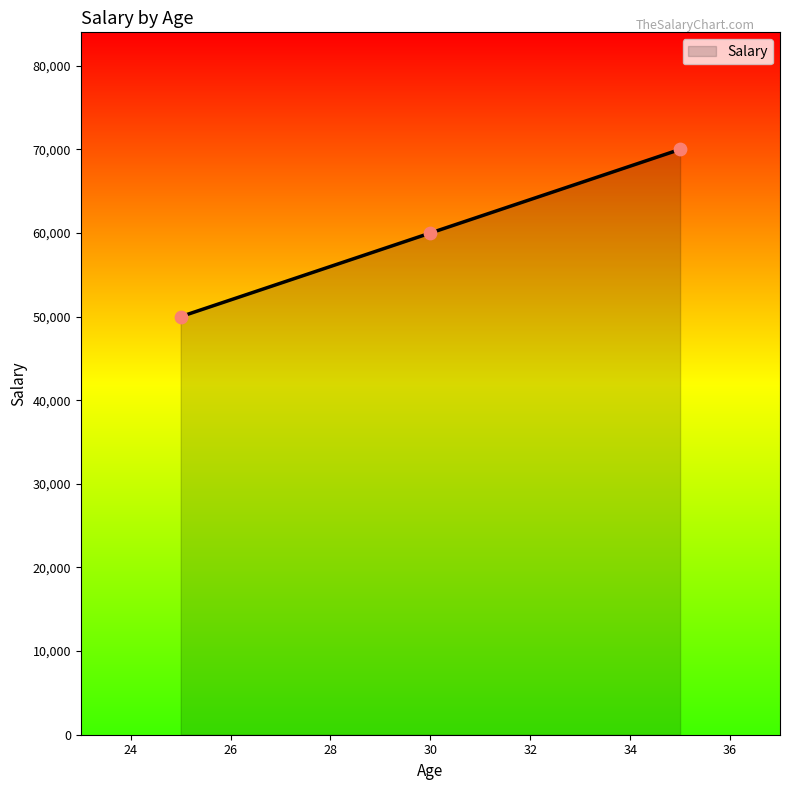

What is the difference between the maximum and minimum values?

20000